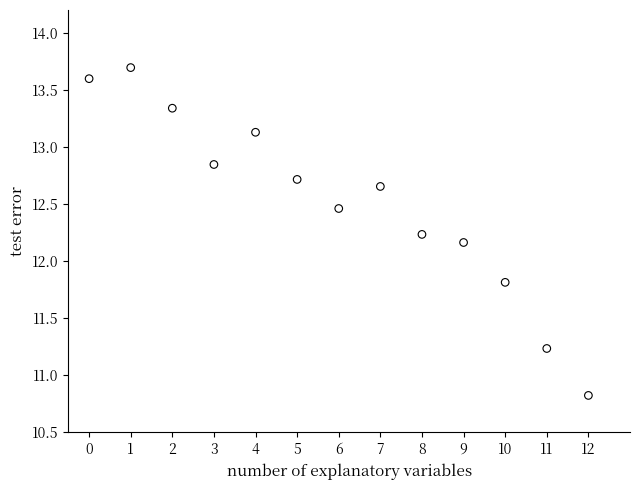

What is the range of Y values (max minus min)?

2.9